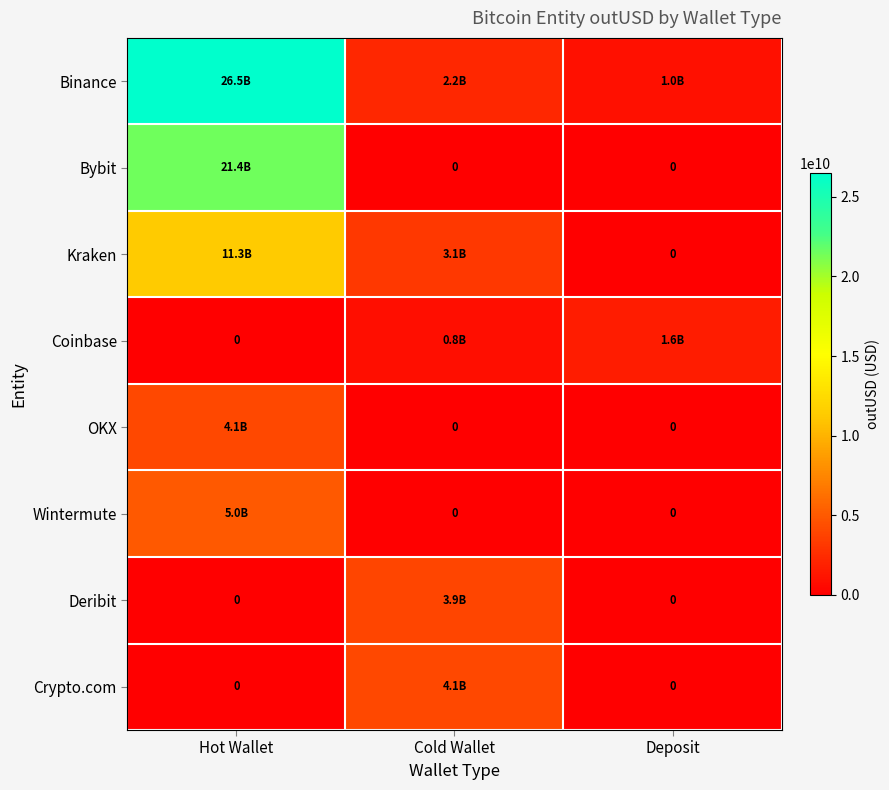

True or false: Coinbase has a value of 2403800998.9 at Deposit.

False